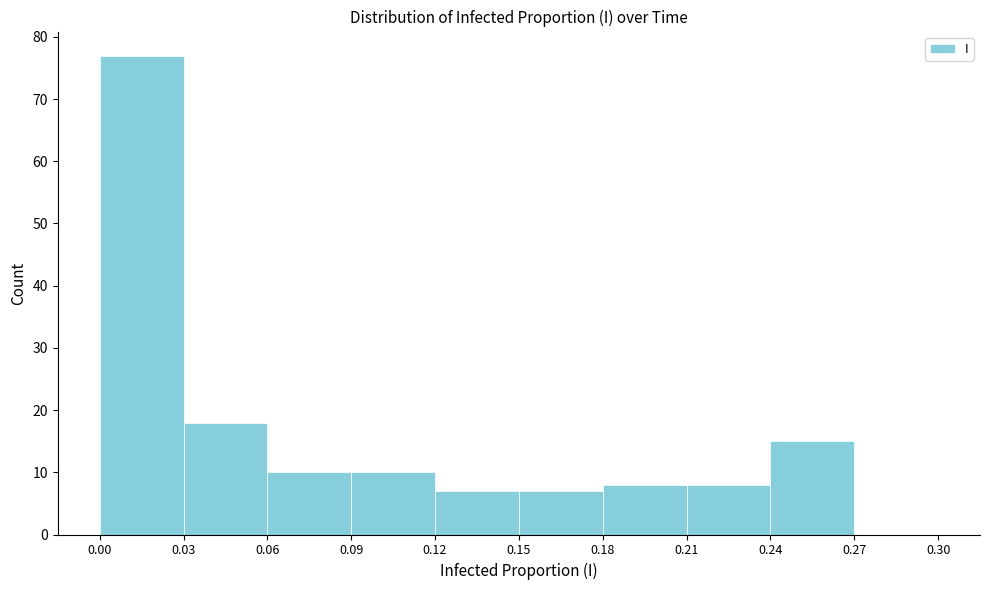

Reading left to right, list every bar in this chart as the range it spans on the x-axis followed by its height. The values are not printed on the chart, so give them approximately, as read against the axis.

0.00 to 0.03: 77
0.03 to 0.06: 18
0.06 to 0.09: 10
0.09 to 0.12: 10
0.12 to 0.15: 7
0.15 to 0.18: 7
0.18 to 0.21: 8
0.21 to 0.24: 8
0.24 to 0.27: 15
0.27 to 0.30: 0